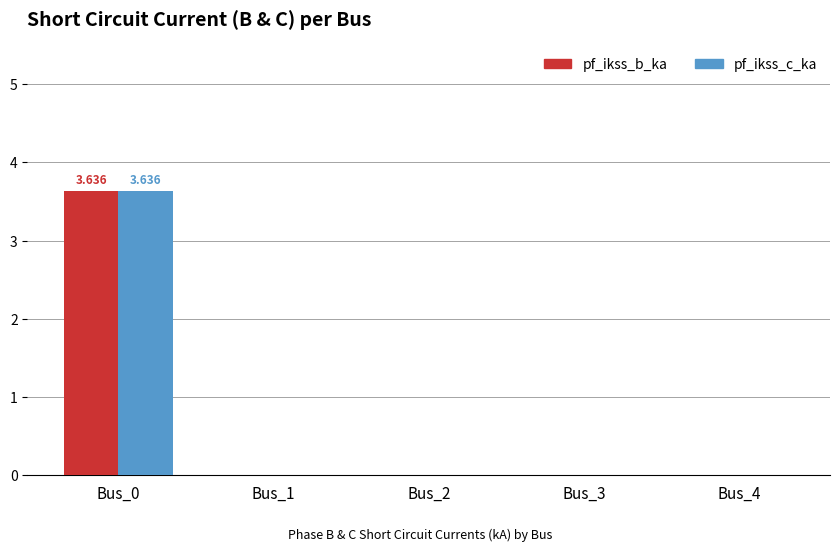

What is the sum of all pf_ikss_b_ka values?

3.6